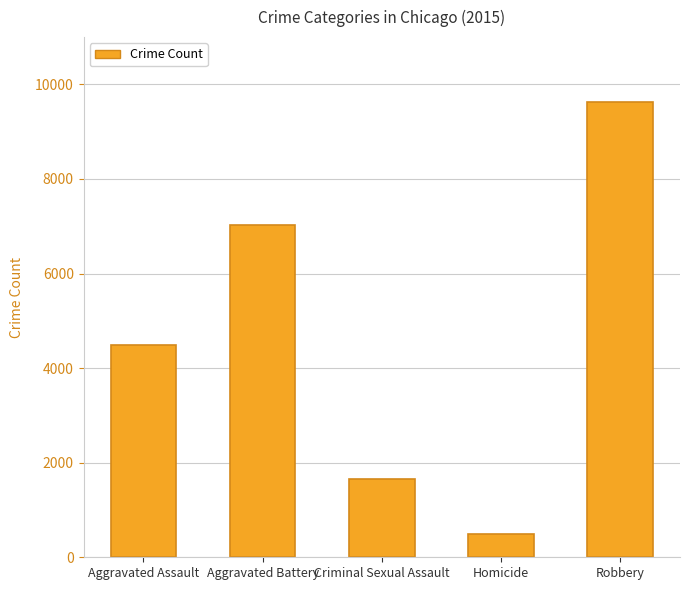

How many bars are there in total?

5